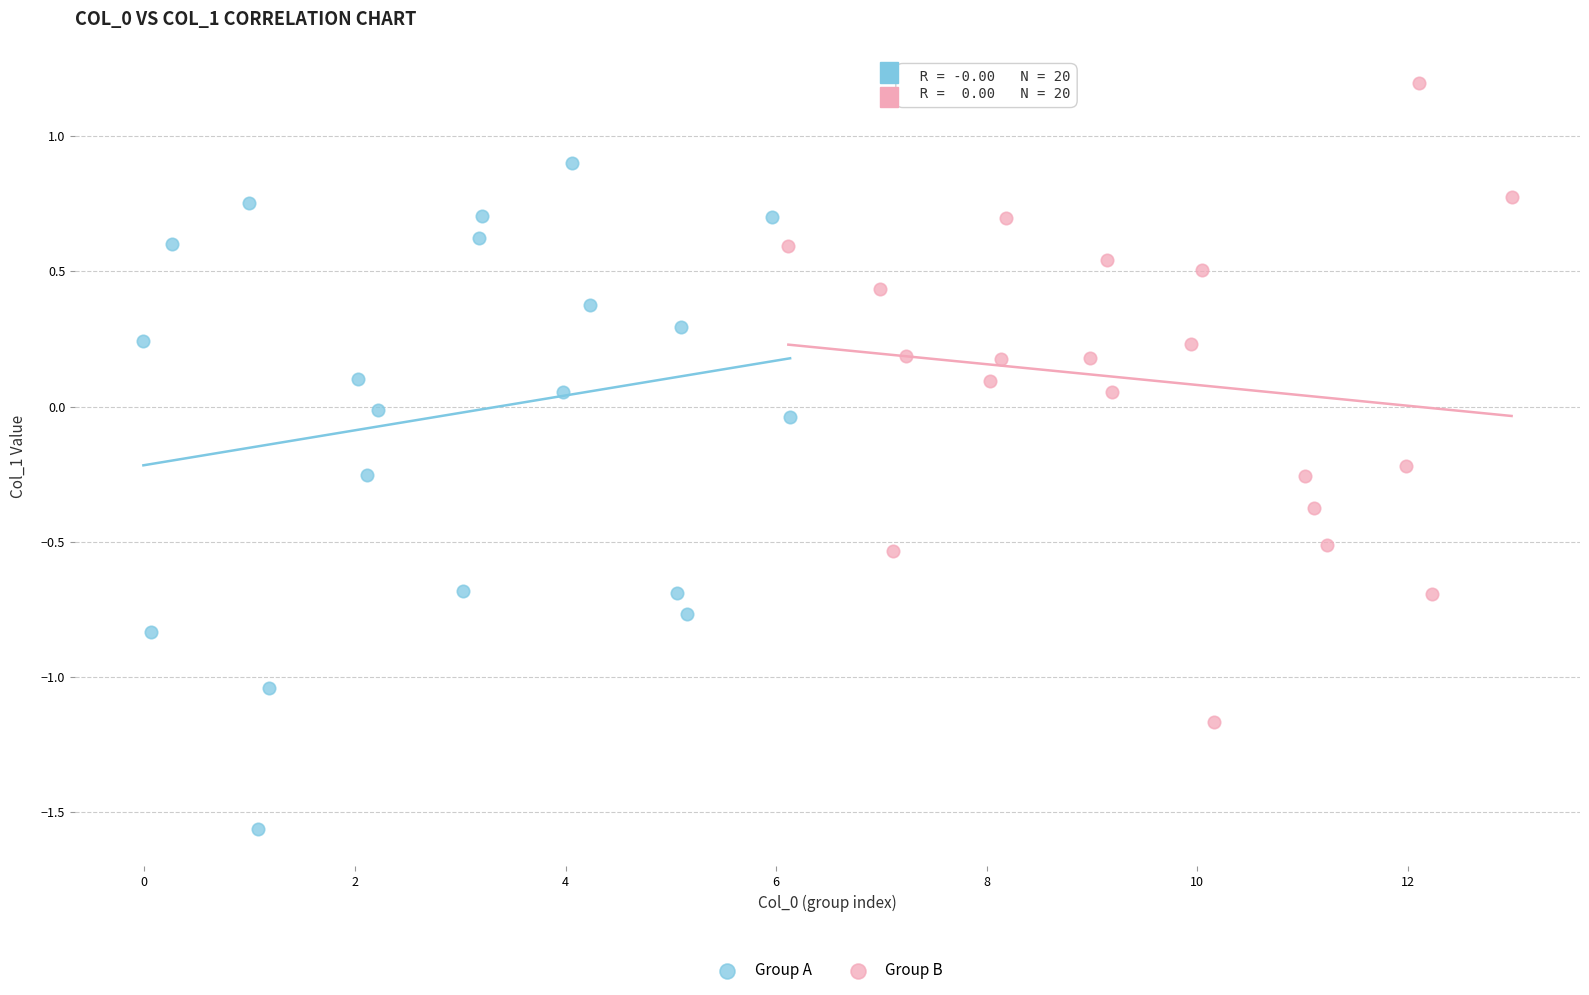

Which series contains the highest Y value?

Group B